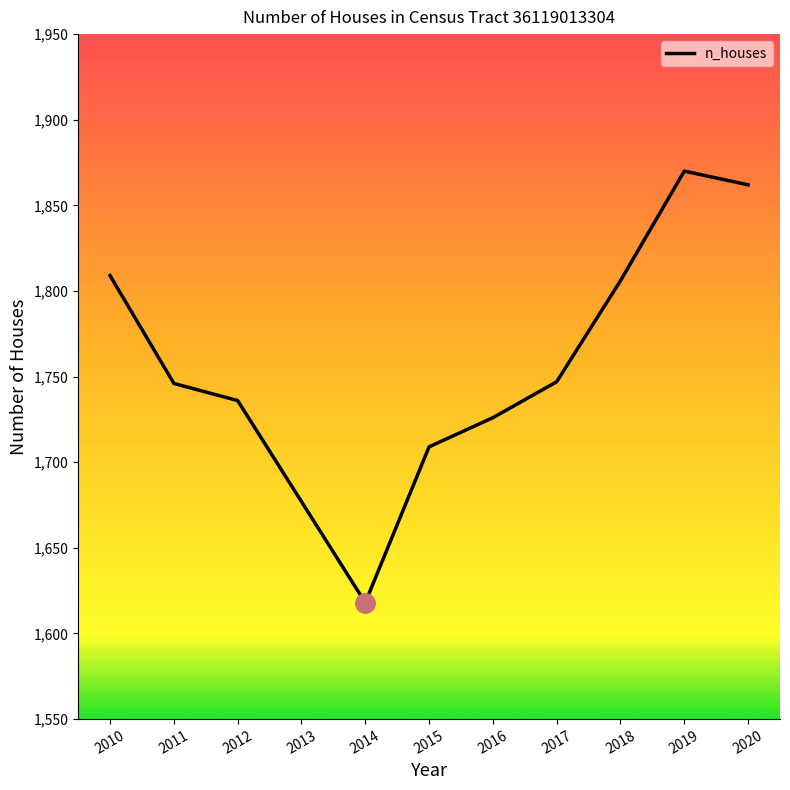

At which category does the chart reach its peak across all series?

2019